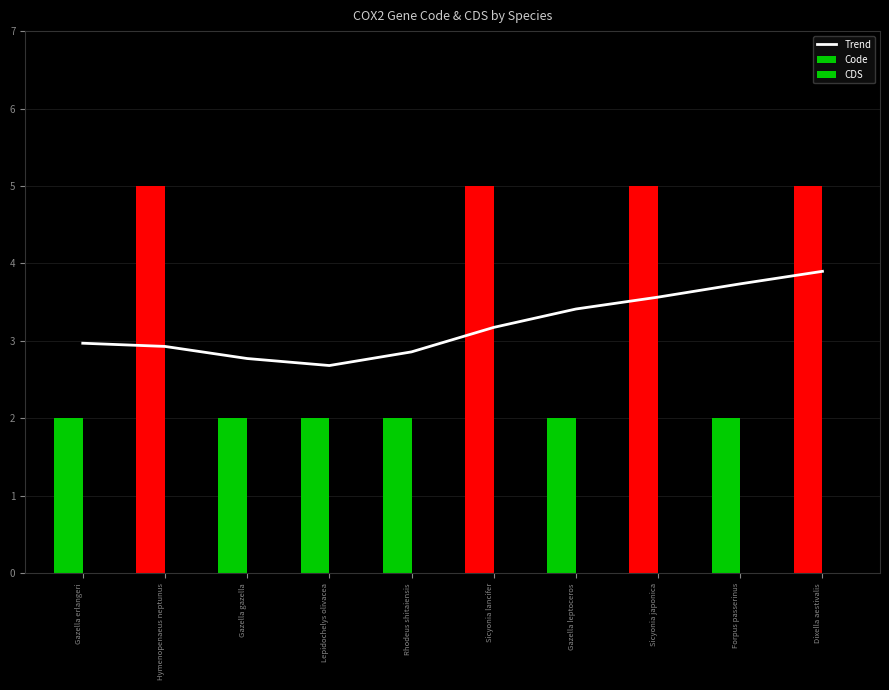

Which series has the largest range (max minus min)?

Code